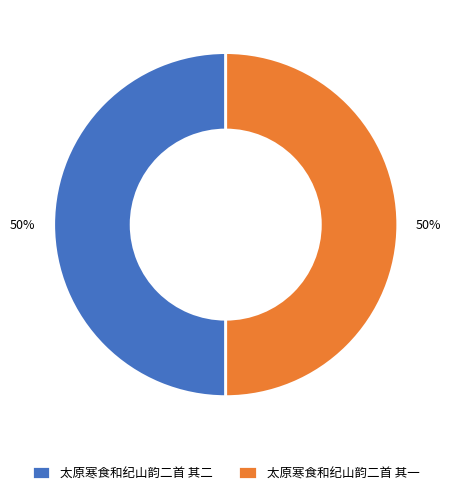

Combined, do 太原寒食和纪山韵二首 其一 and 太原寒食和纪山韵二首 其二 account for over 50%?

Yes